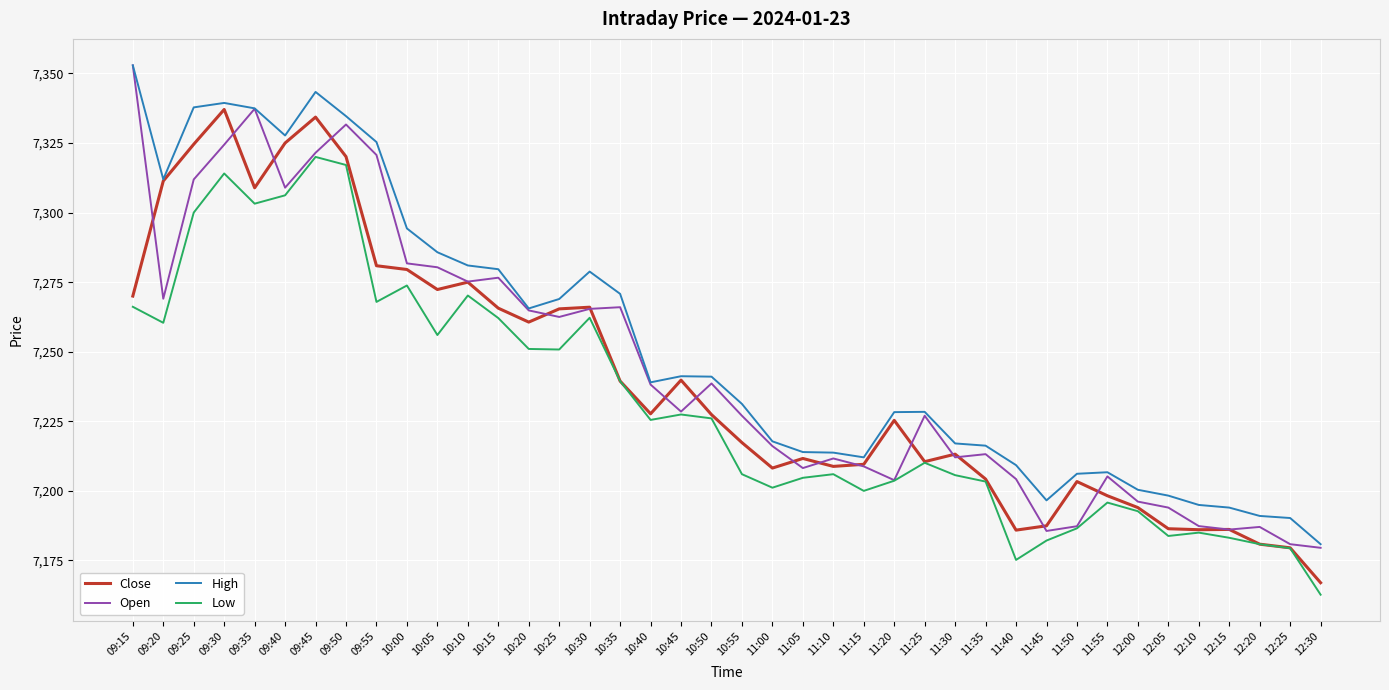

What value does the Low series have at 10:55?

7206.0